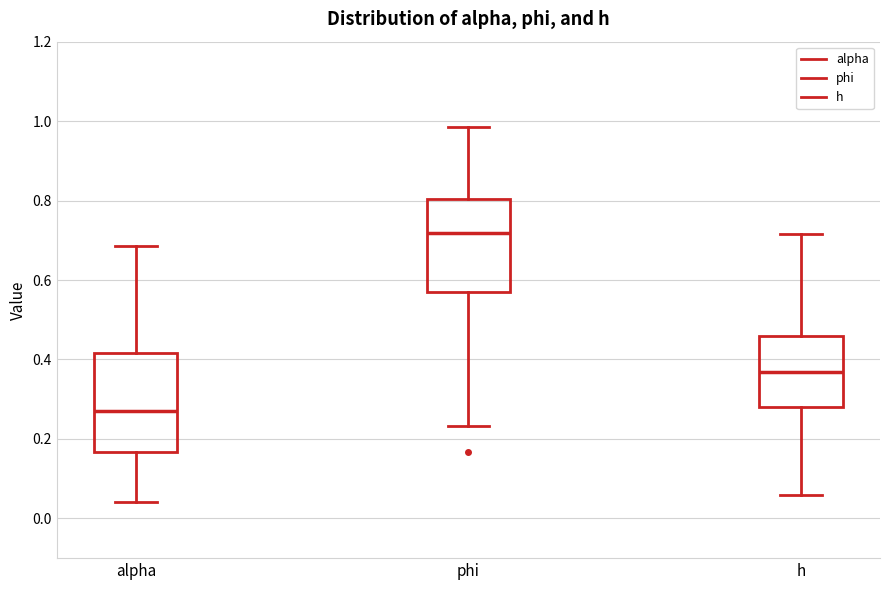

Which box has the highest median line?

phi